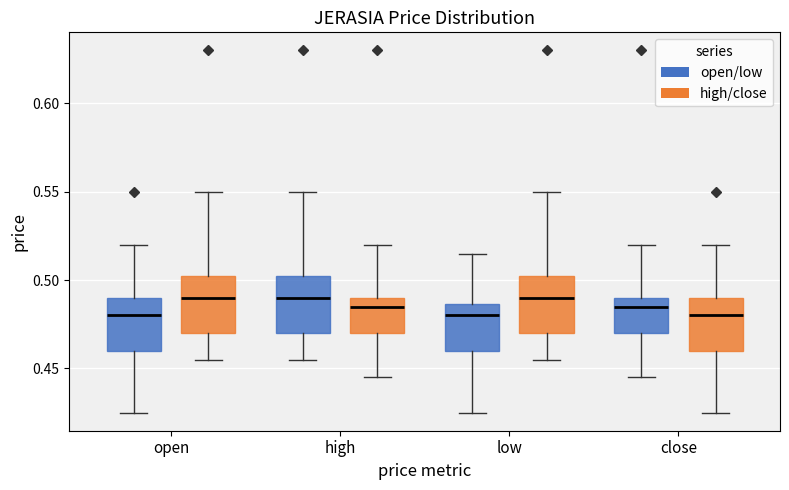

Reading left to right, transcribe this box plot: for each box, give where its median line is, the range the box spans, and where its two whiskers end, as read against the y-axis. The values are not printed on the chart, so give them approximately, as read against the axis.

open (open/low): median 0.480, box 0.460 to 0.490, whiskers 0.425 to 0.520
open (high/close): median 0.490, box 0.470 to 0.505, whiskers 0.455 to 0.550
high (open/low): median 0.490, box 0.470 to 0.505, whiskers 0.455 to 0.550
high (high/close): median 0.485, box 0.470 to 0.490, whiskers 0.445 to 0.520
low (open/low): median 0.480, box 0.460 to 0.485, whiskers 0.425 to 0.515
low (high/close): median 0.490, box 0.470 to 0.505, whiskers 0.455 to 0.550
close (open/low): median 0.485, box 0.470 to 0.490, whiskers 0.445 to 0.520
close (high/close): median 0.480, box 0.460 to 0.490, whiskers 0.425 to 0.520